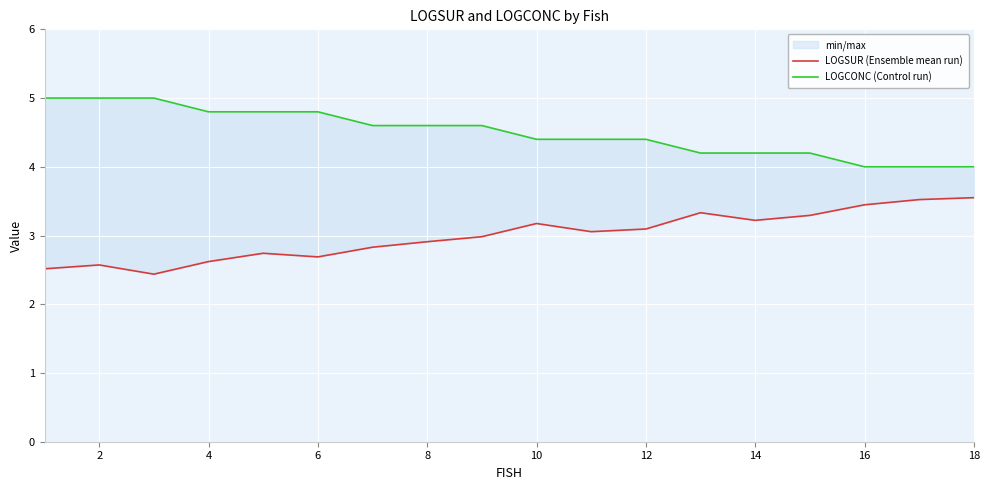

What is the smallest value displayed?

2.4